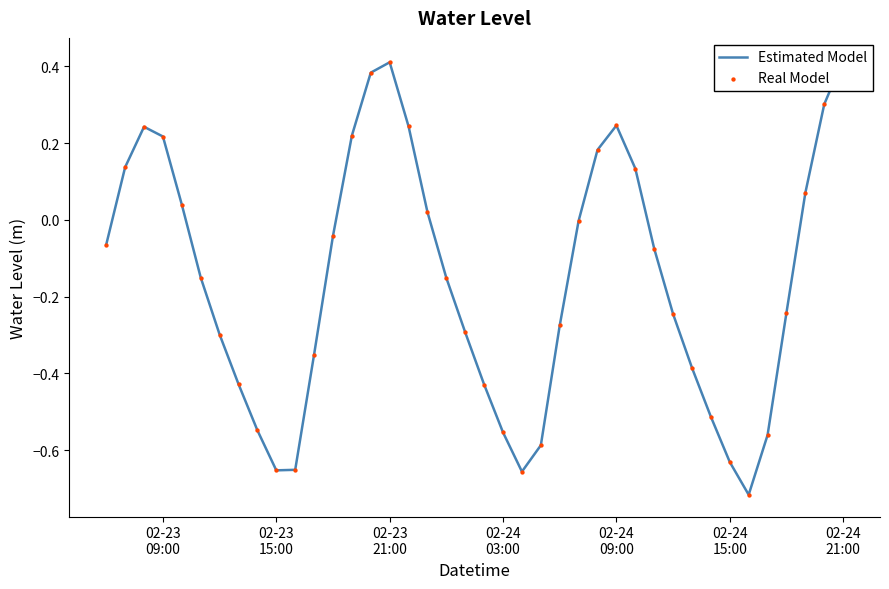

Which series reaches the minimum Y coordinate?

Estimated Model